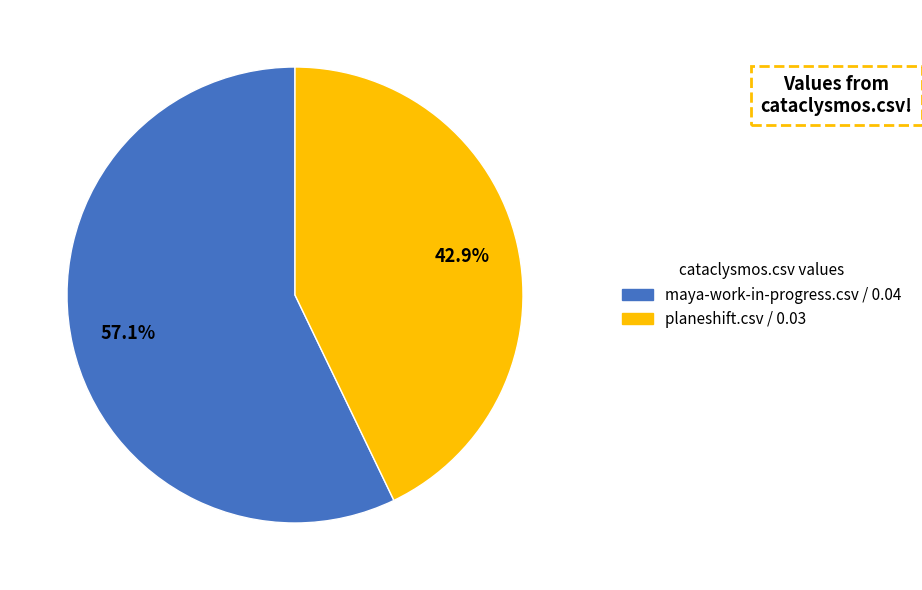

What is the total percentage of planeshift.csv and maya-work-in-progress.csv?

100.0%